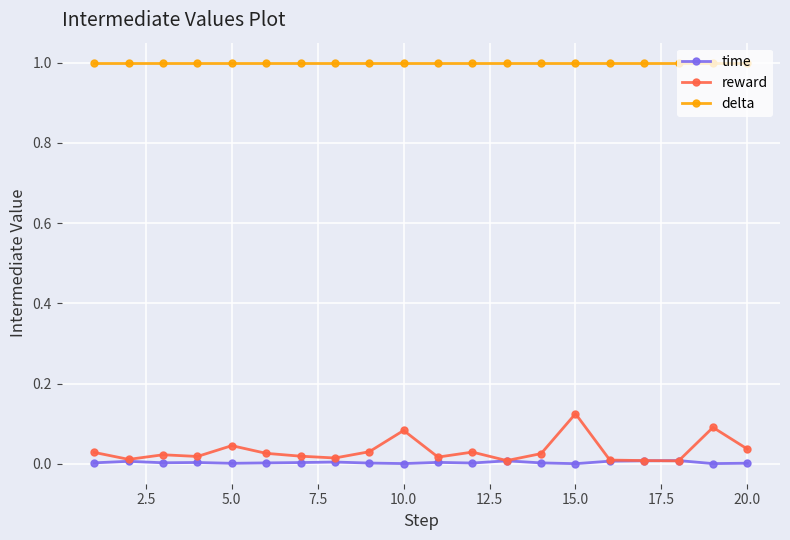

What is the lowest value of the delta series?

1.0